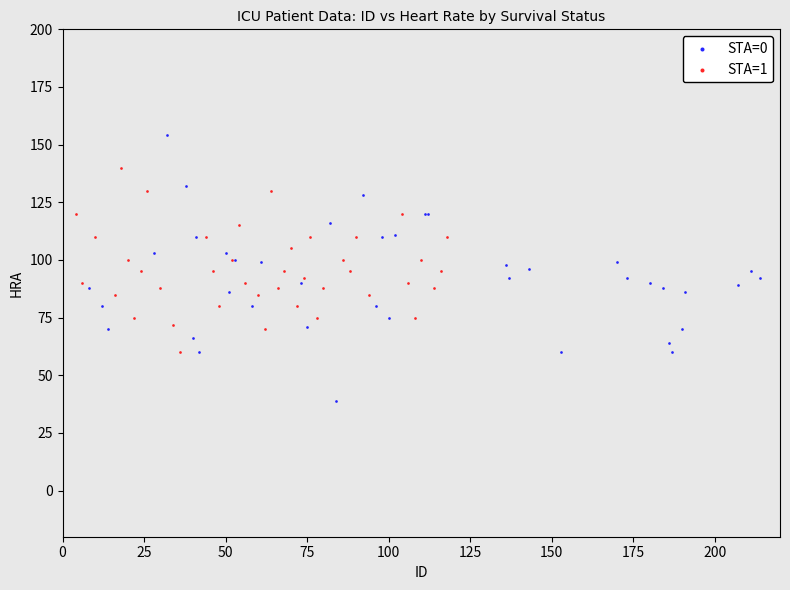

Which series has the largest Y range (max minus min)?

STA=0